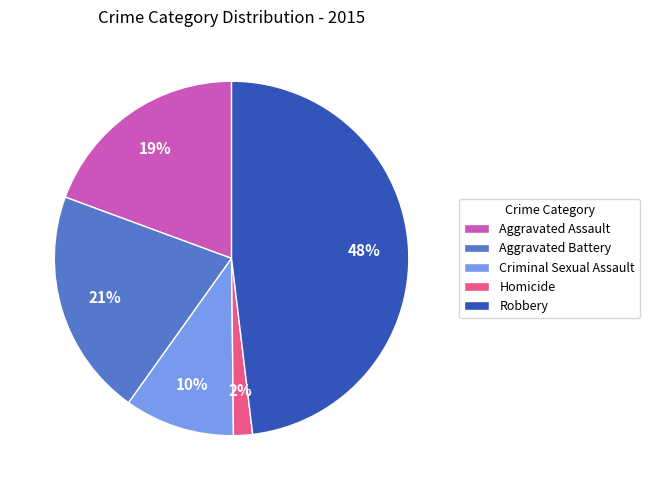

What is the smallest slice in the pie chart?

Homicide